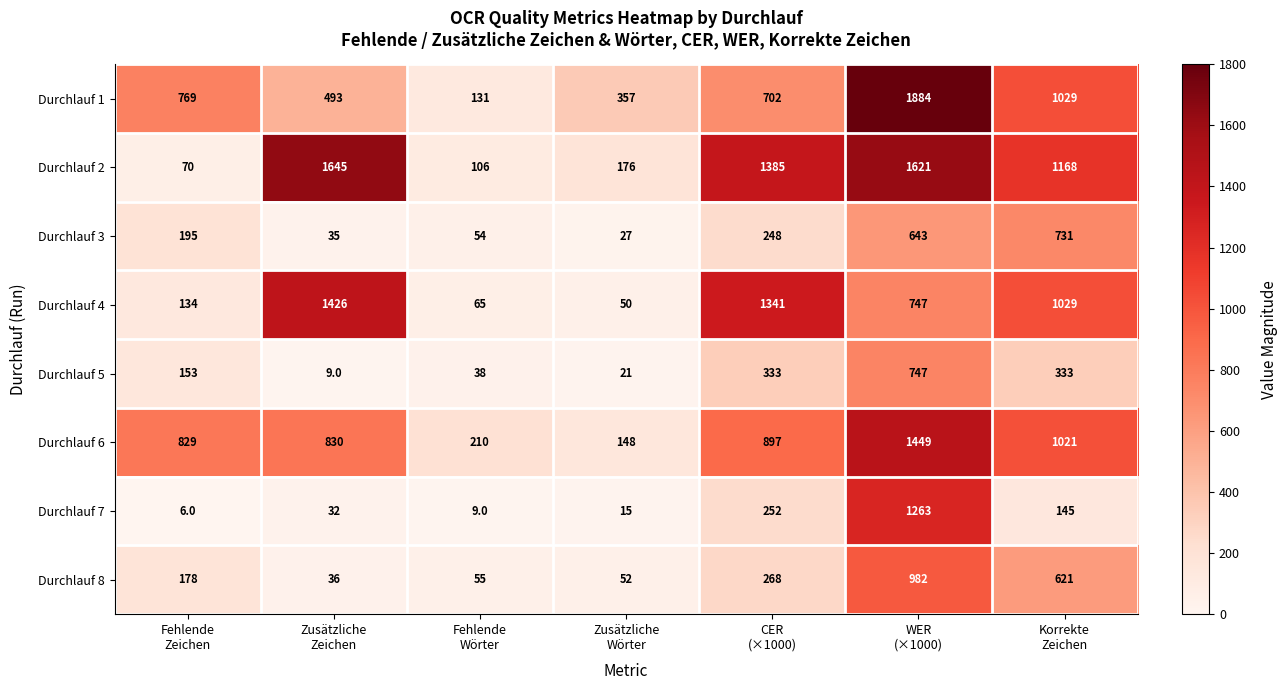

Which series has the largest total across all categories?

Durchlauf 2